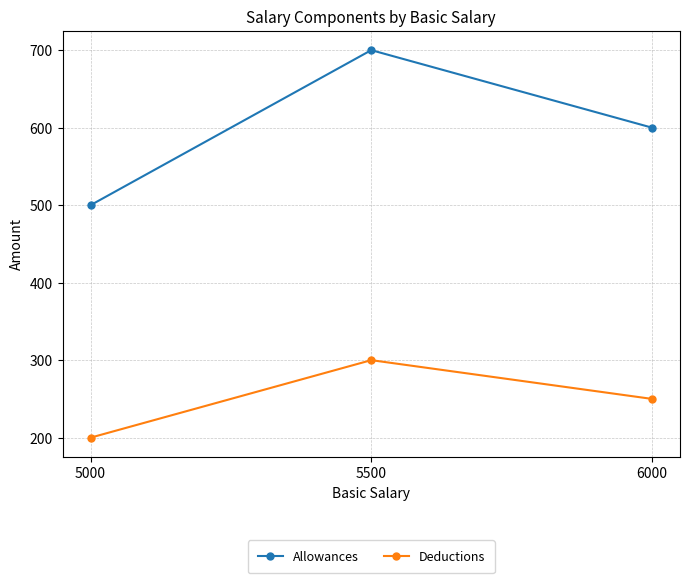

List the series in order of their peak value, highest first.

Allowances, Deductions